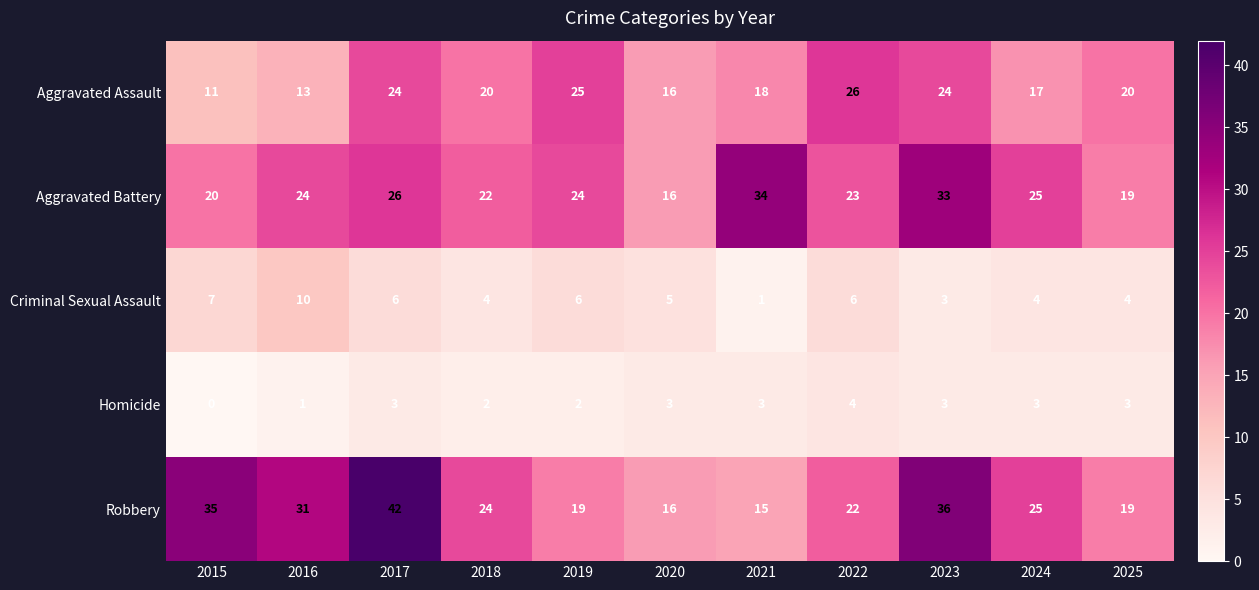

At which label does Aggravated Assault first exceed 20?

2017